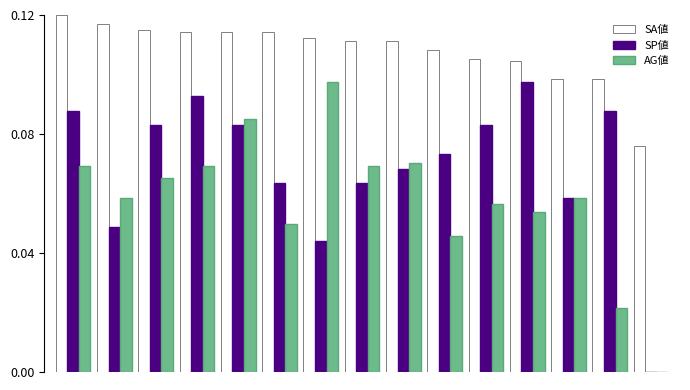

What is the difference between the second highest and minimum values in the AG値 series?

0.1